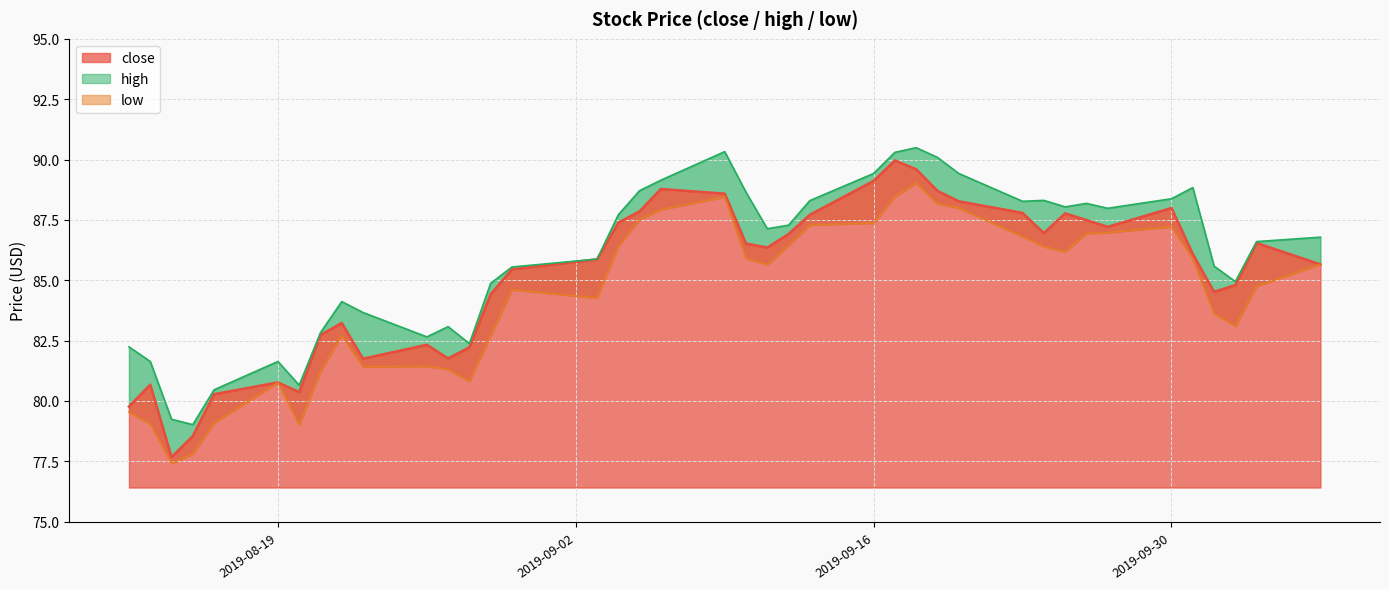

True or false: close and high cross at least once.

False